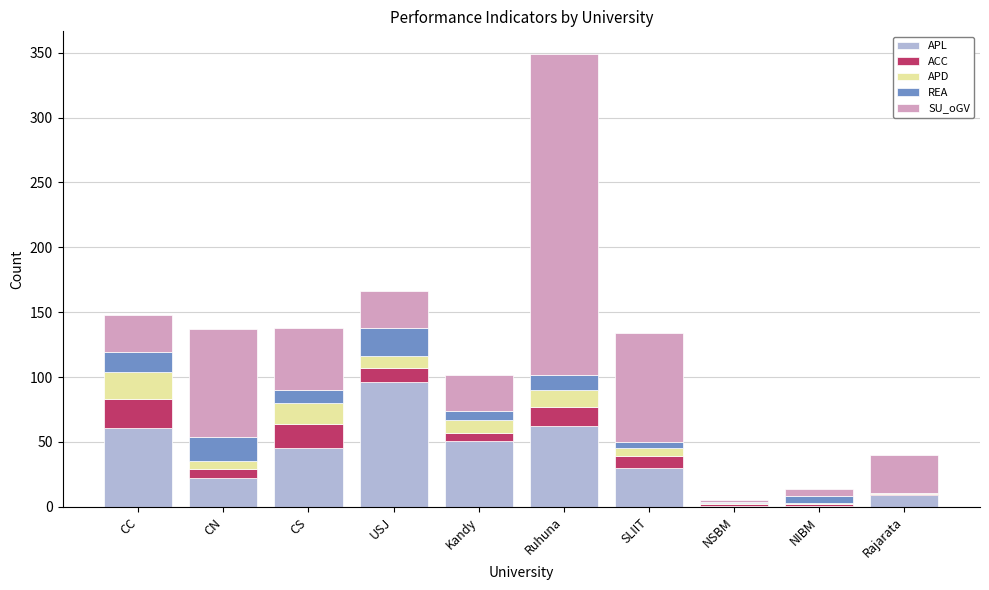

At which category is the sum across all series the highest?

Ruhuna